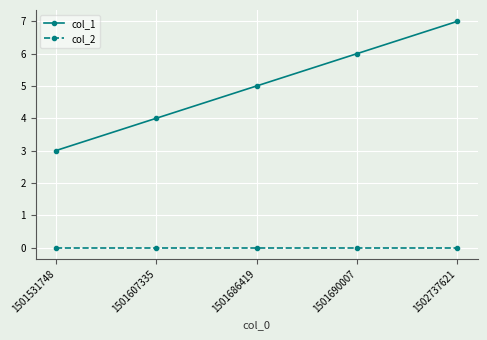

Which series changed the most between 1501686419 and 1502737621?

col_1